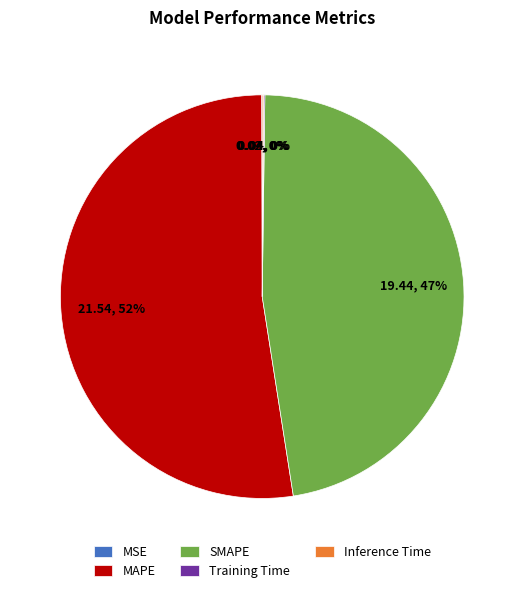

Does any single category account for the majority?

Yes